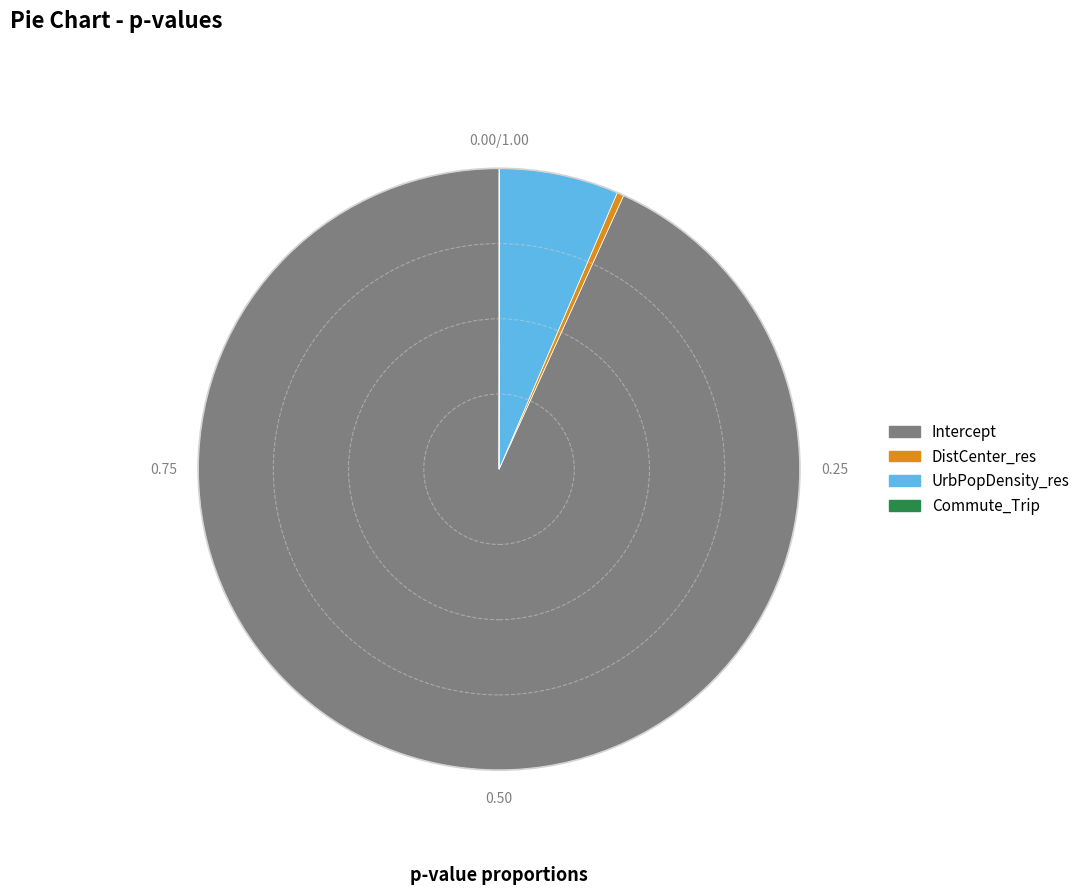

Is there any slice that represents more than half of the pie?

Yes